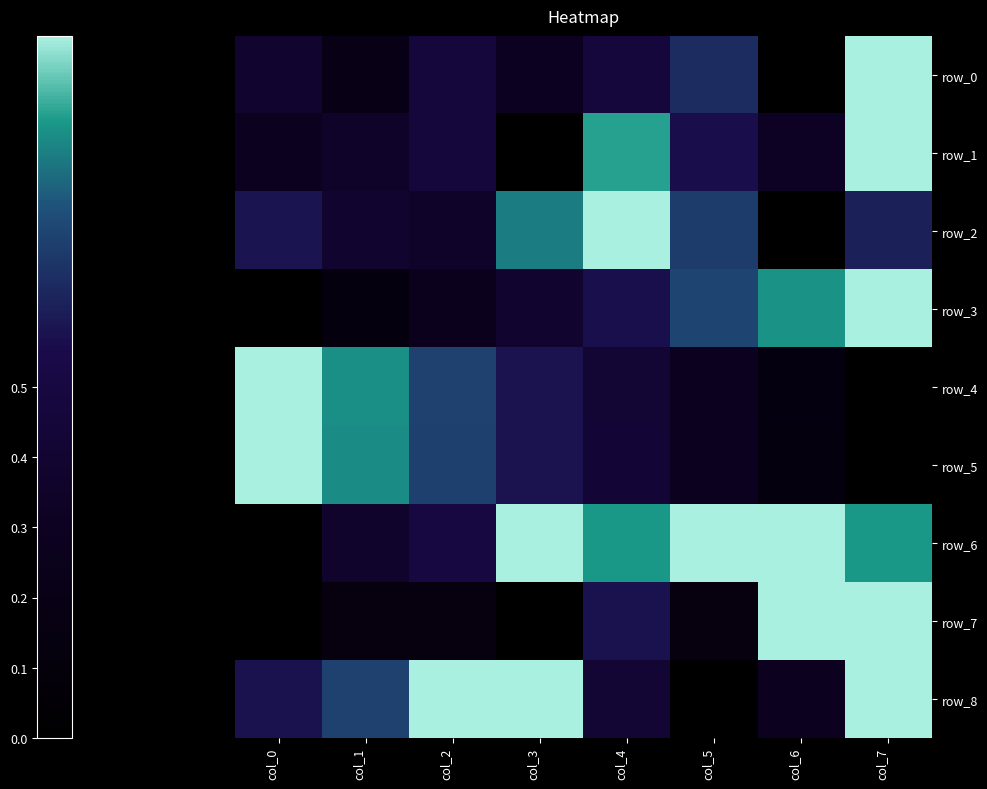

What is the greatest value displayed?

1.0